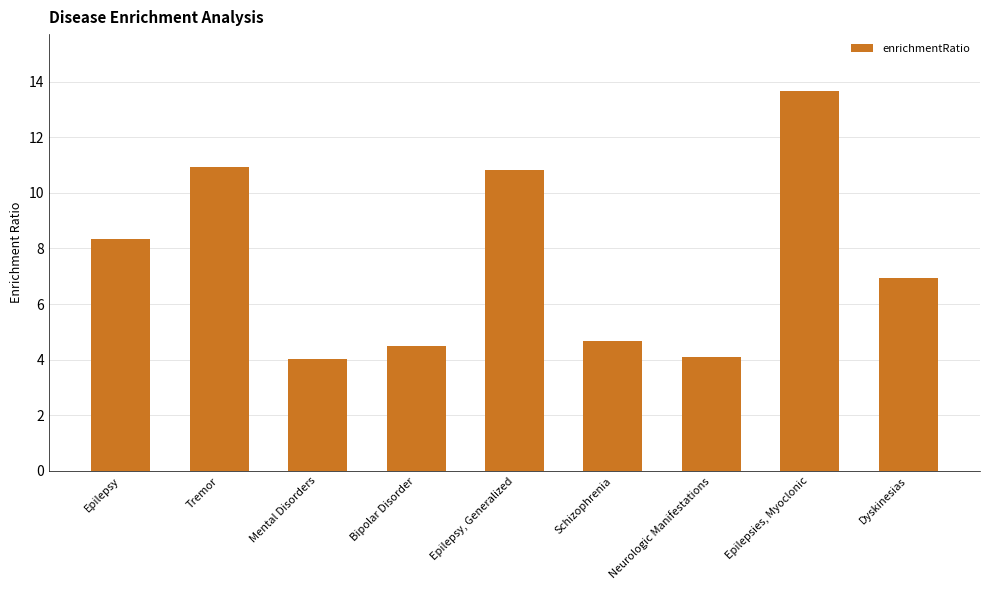

What is the label of the 8th bar from the right?

Tremor